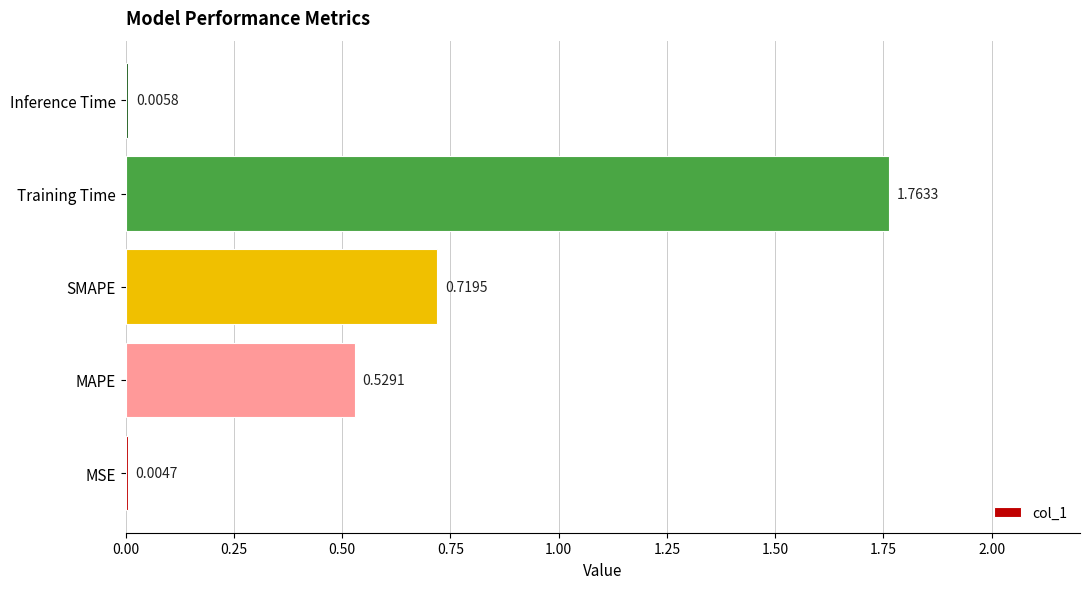

Which has a higher value, MAPE or Training Time?

Training Time